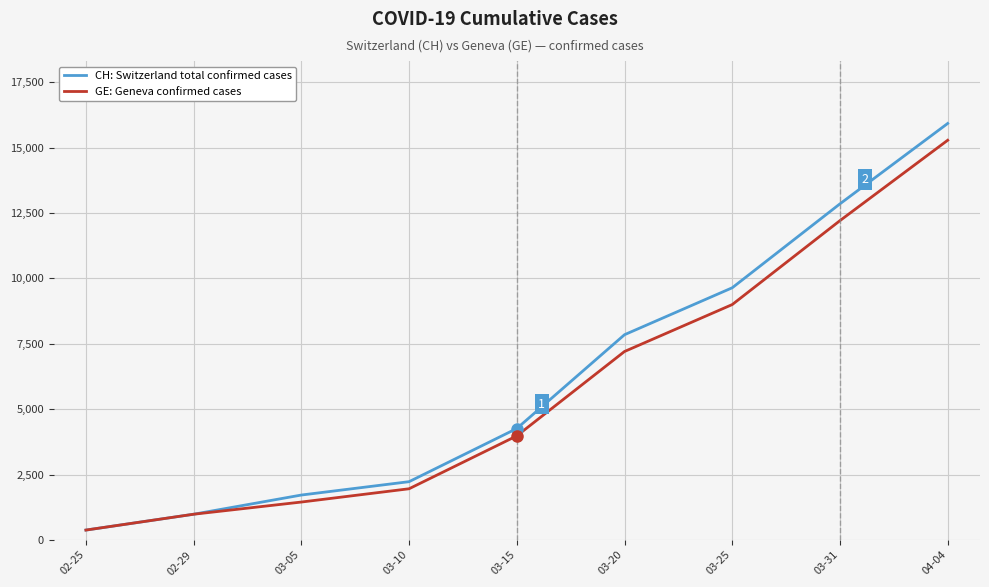

Which label corresponds to the smallest value in the chart?

02-25